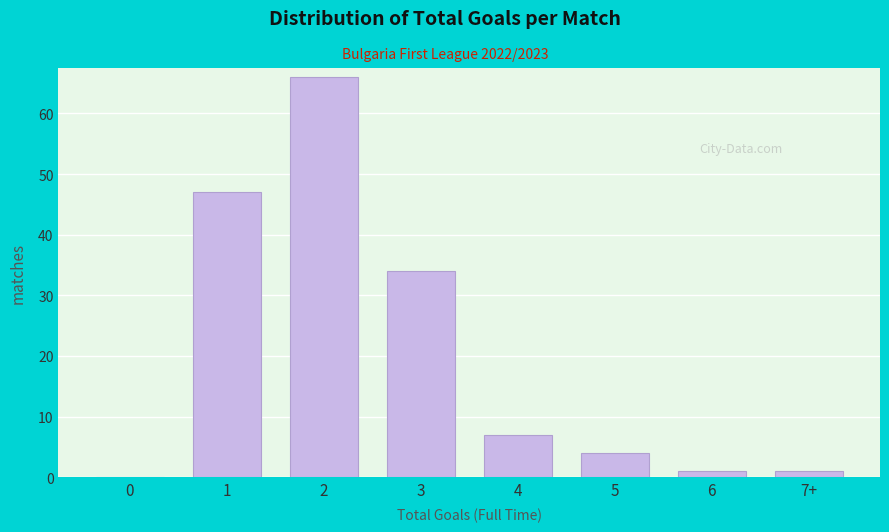

Reading right to left, transcribe all the data shown in this chart.

7+=1	6=1	5=4	4=7	3=34	2=66	1=47	0=0